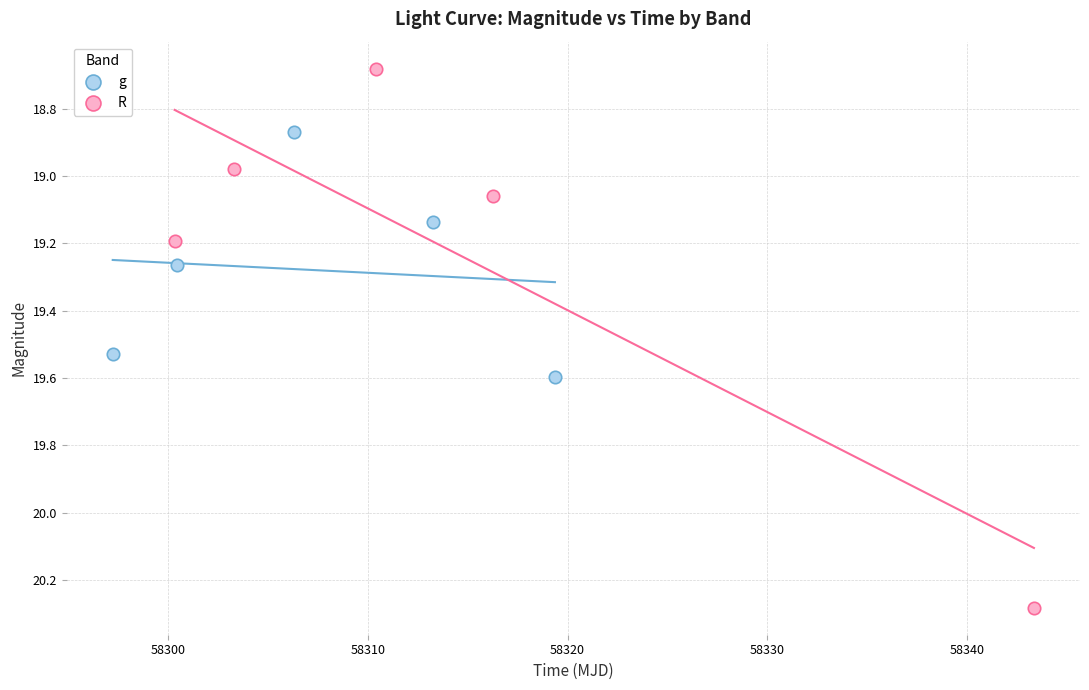

Which series contains the lowest Y value?

R